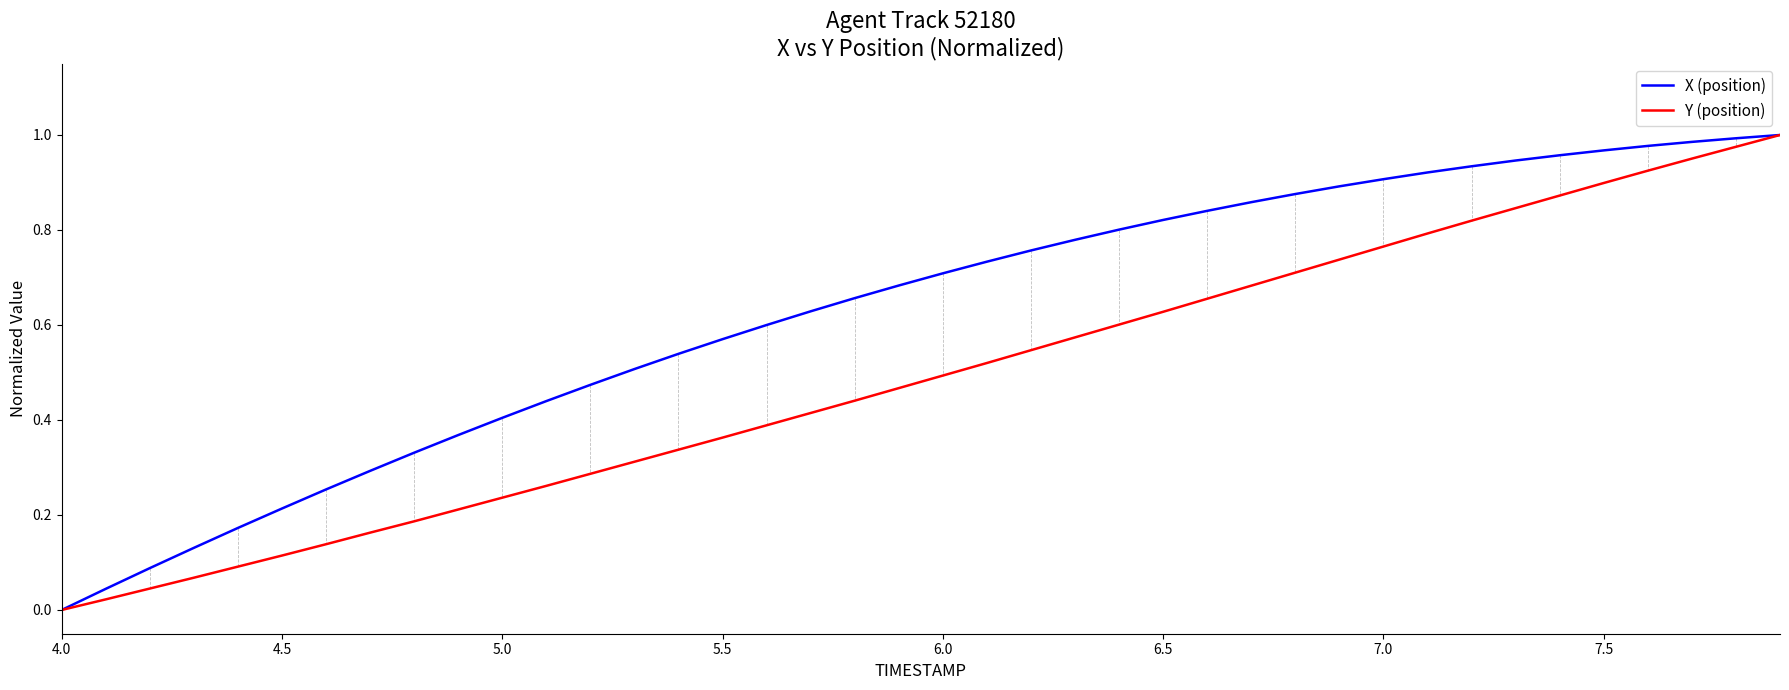

List the series in order of their overall mean, highest first.

X (position), Y (position)